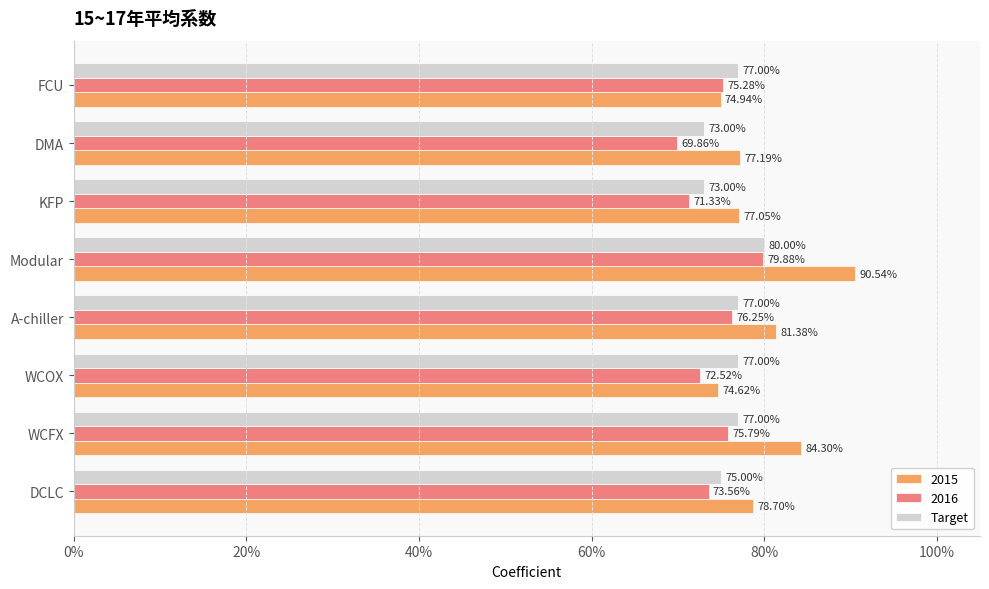

What are all the series names shown in the legend?

2015, 2016, Target